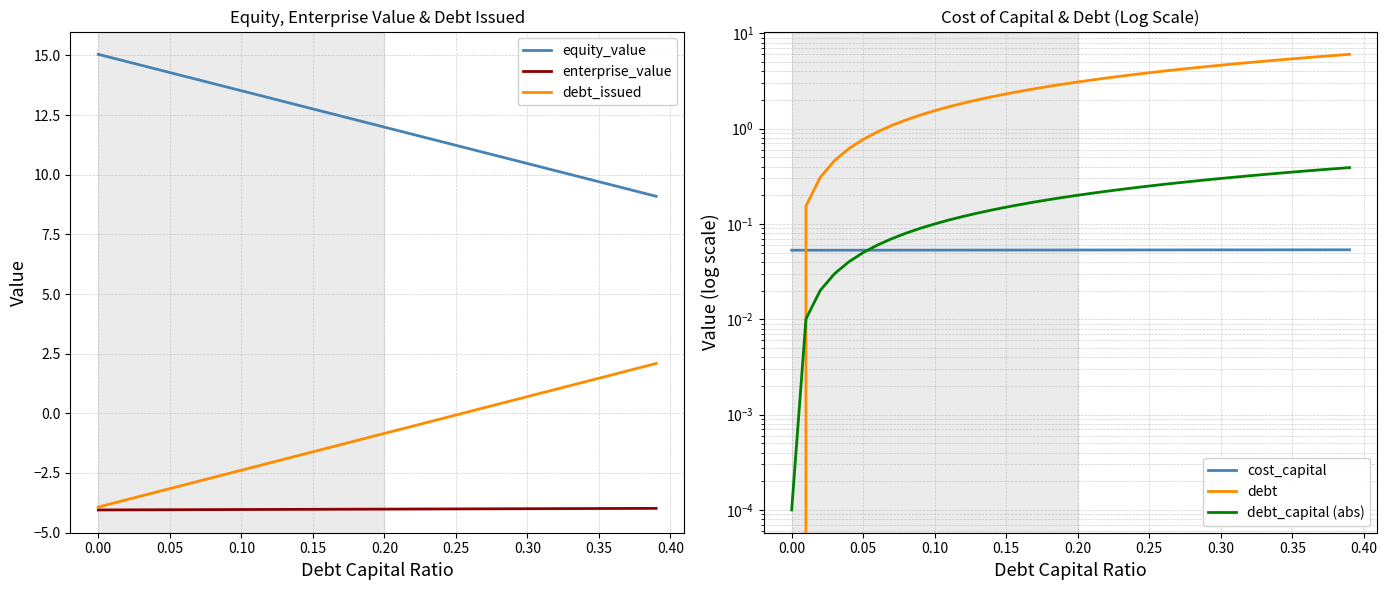

True or false: debt has more than 2 interior local peaks.

False